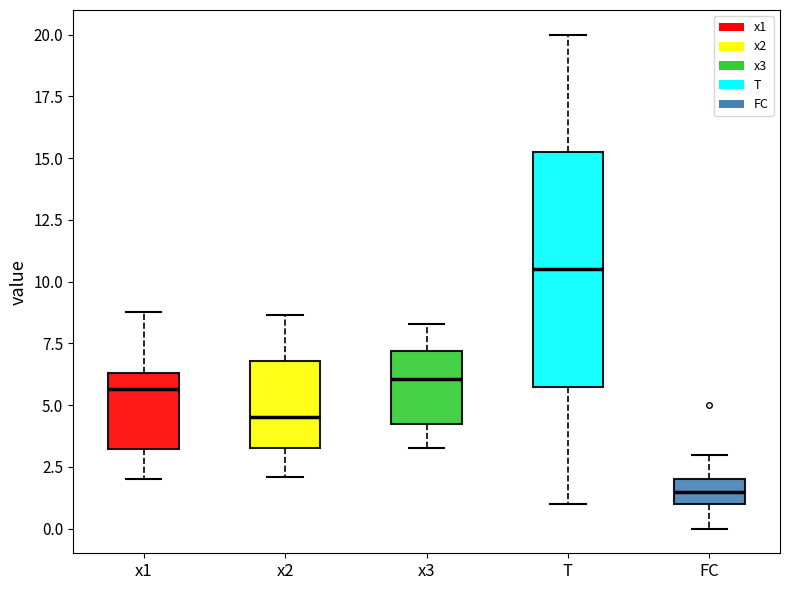

Which box is the tallest, from its lower edge to its upper edge?

T